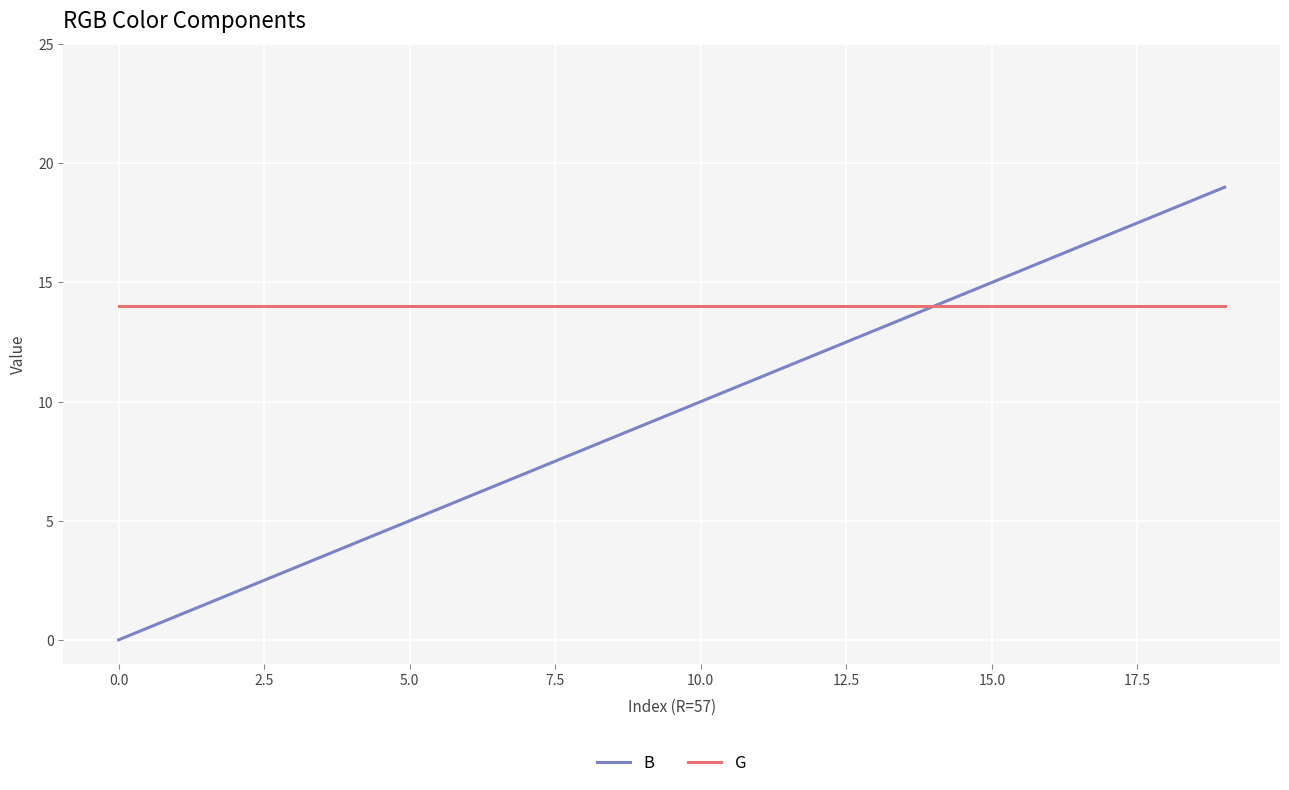

Which series has the largest total across all categories?

G